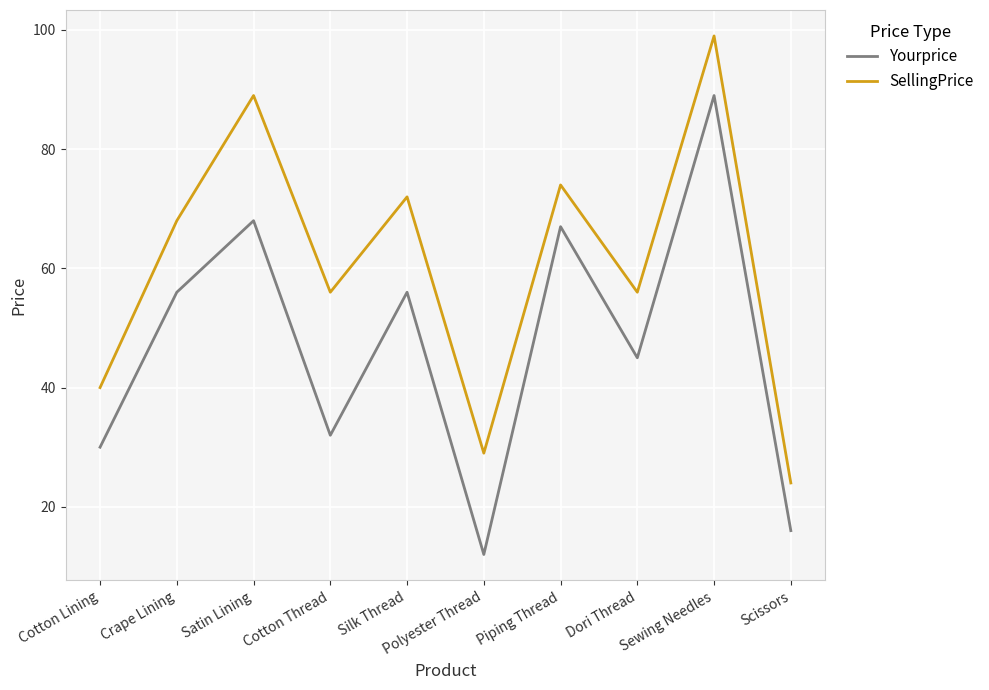

True or false: SellingPrice has a value of 99 at Sewing Needles.

True